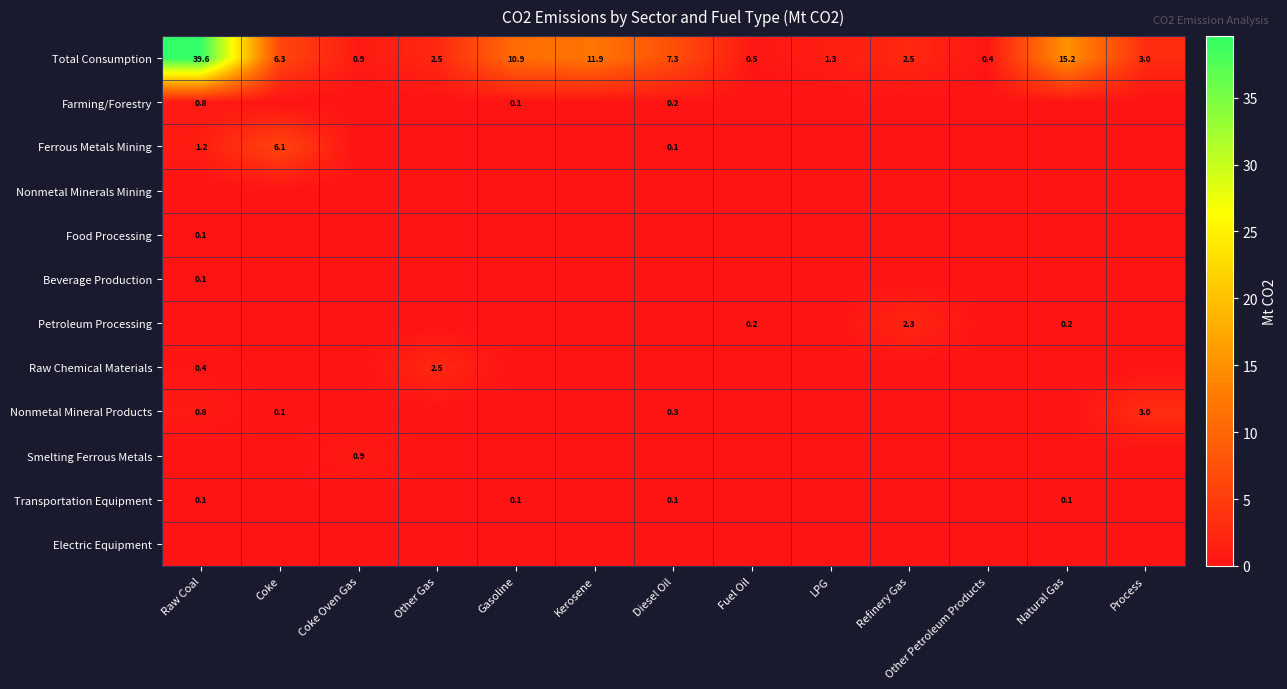

At how many categories does at least one series exceed 31?

1